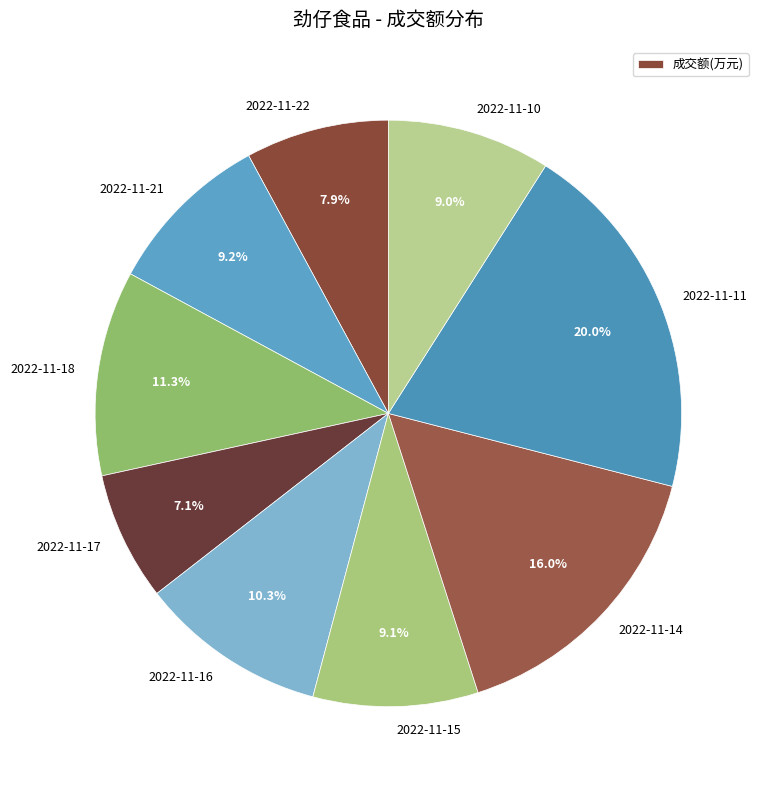

Does any single category account for the majority?

No